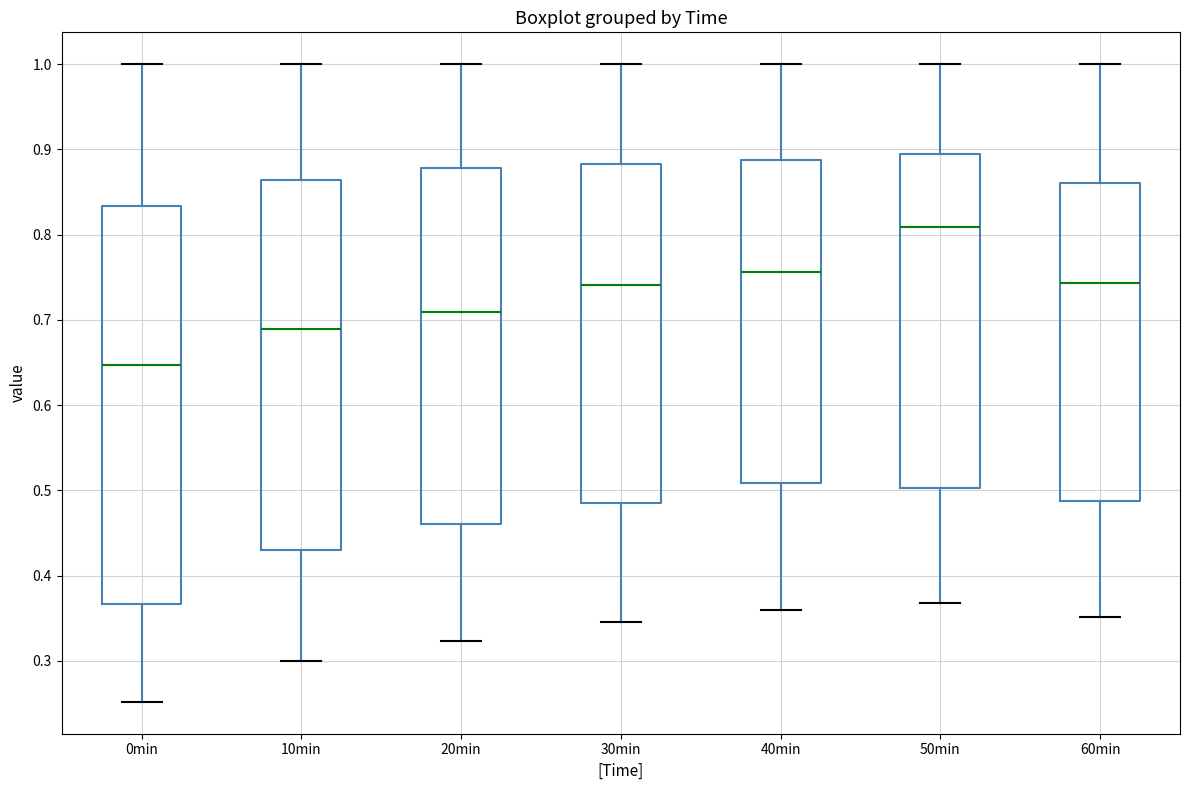

Which box is the tallest, from its lower edge to its upper edge?

0min